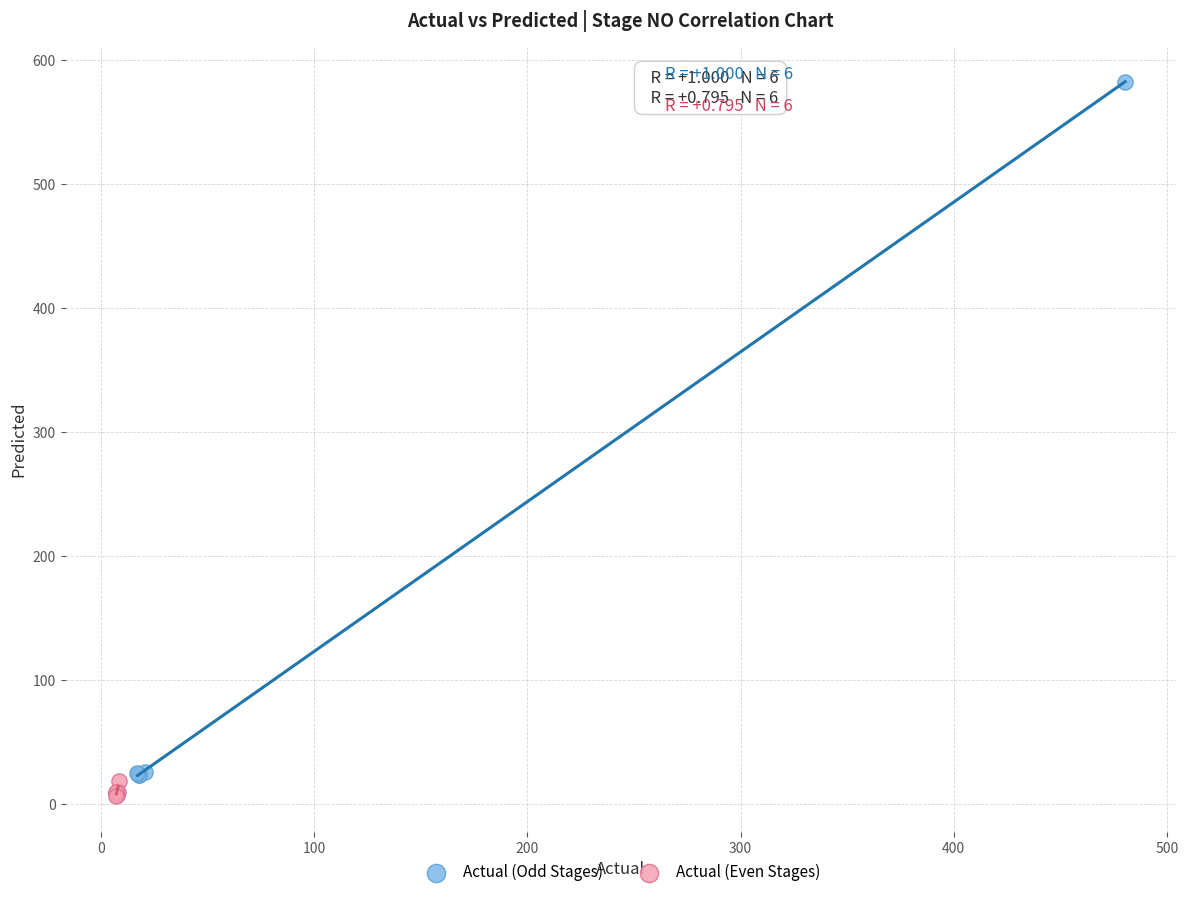

Which series has the largest Y range (max minus min)?

Actual (Odd Stages)